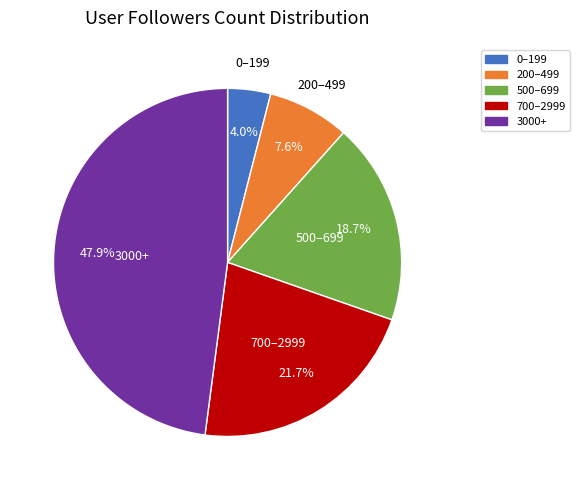

Does any single category account for the majority?

No